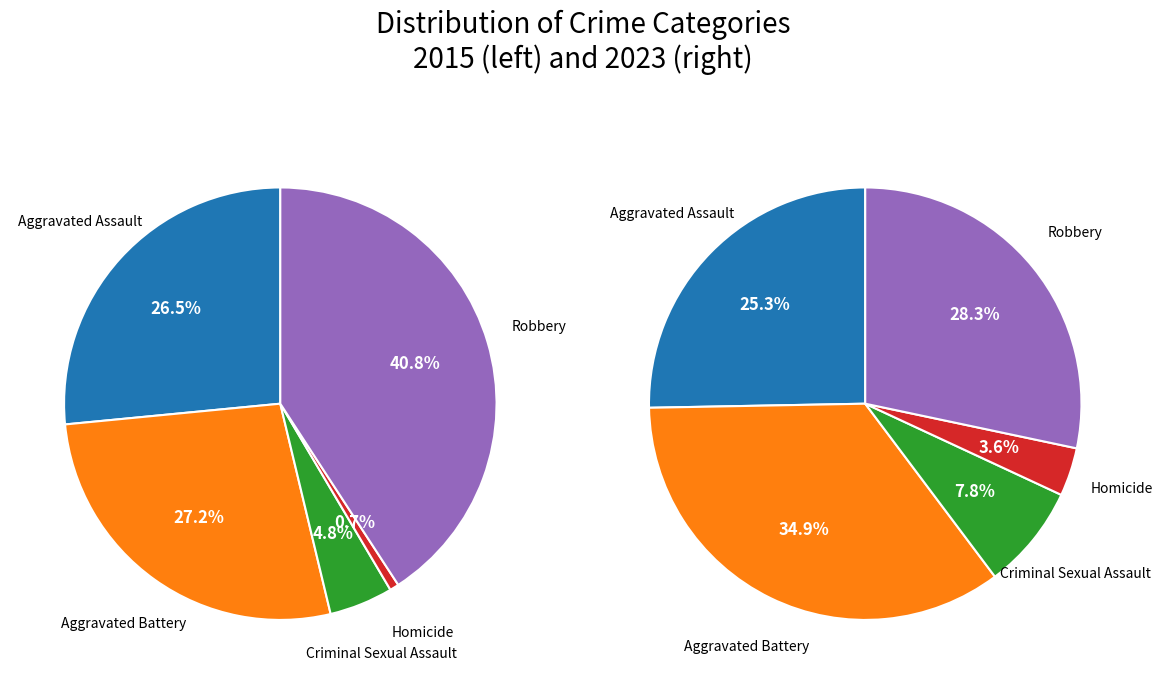

What percentage is the 4 slice, to the nearest percent?

28%